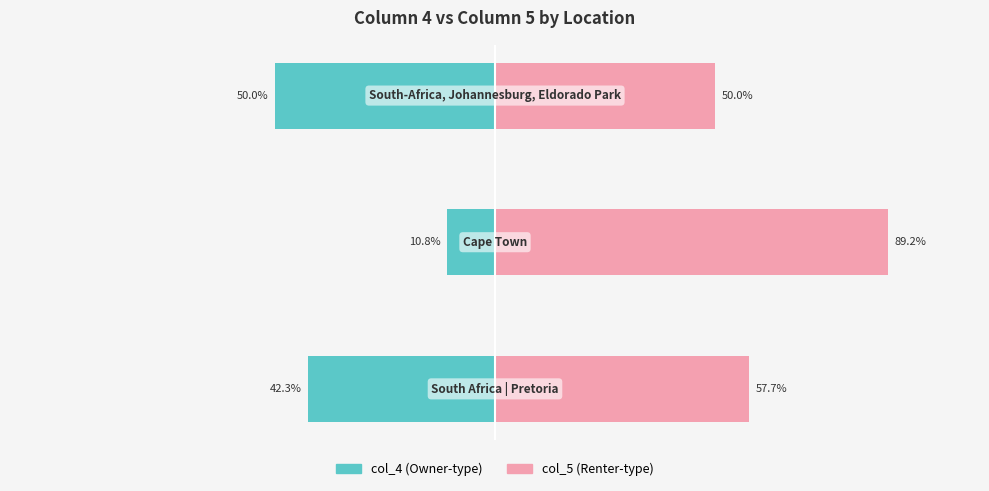

Reading left to right, extract all data points from this chart.

col_4: -42.3	-10.8	-50.0
col_5: 57.7	89.2	50.0